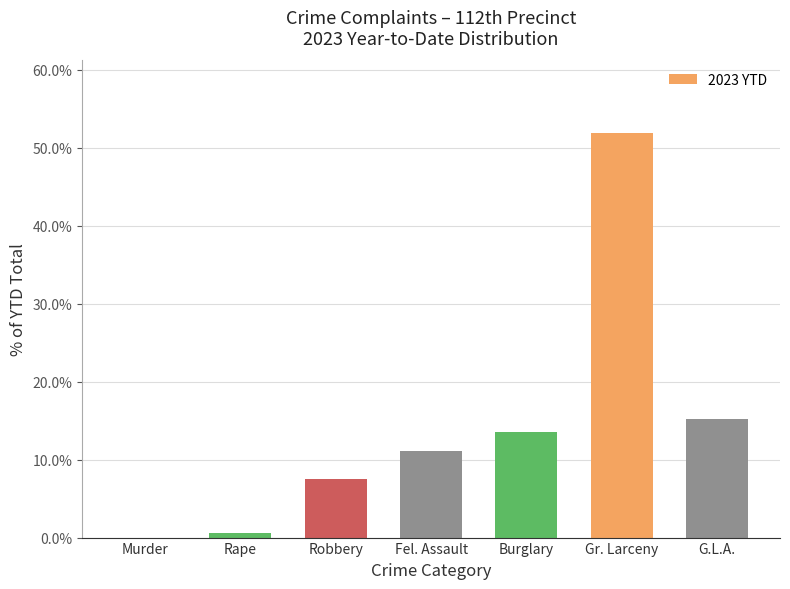

Rank the categories by value from lowest to highest.

Murder, Rape, Robbery, Fel. Assault, Burglary, G.L.A., Gr. Larceny